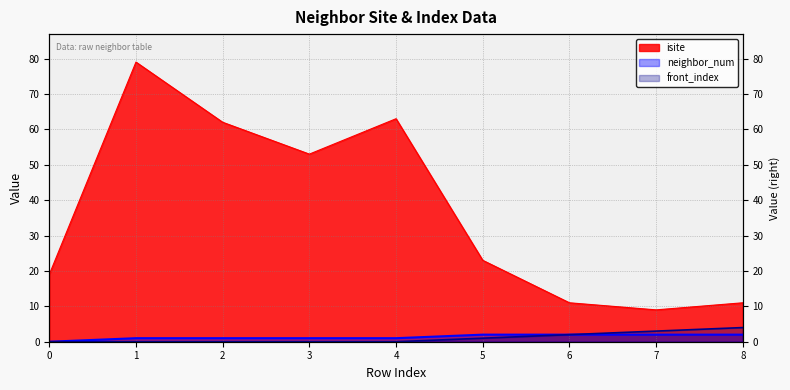

What is the sum of the isite values at 7 and 0?

28